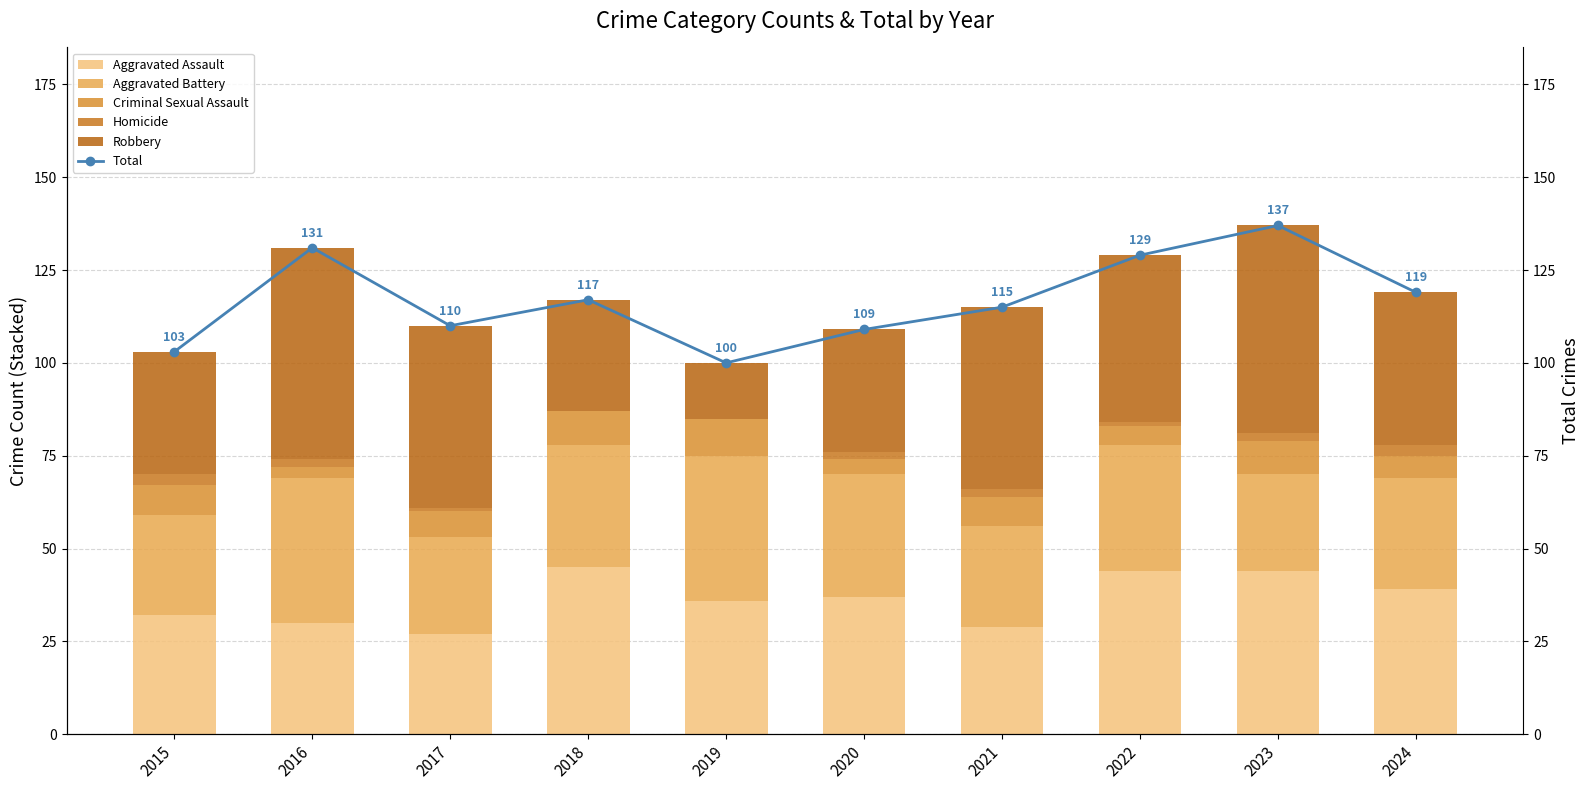

At 2016, list the series in order from smallest to largest.

Homicide, Criminal Sexual Assault, Aggravated Assault, Aggravated Battery, Robbery, Total